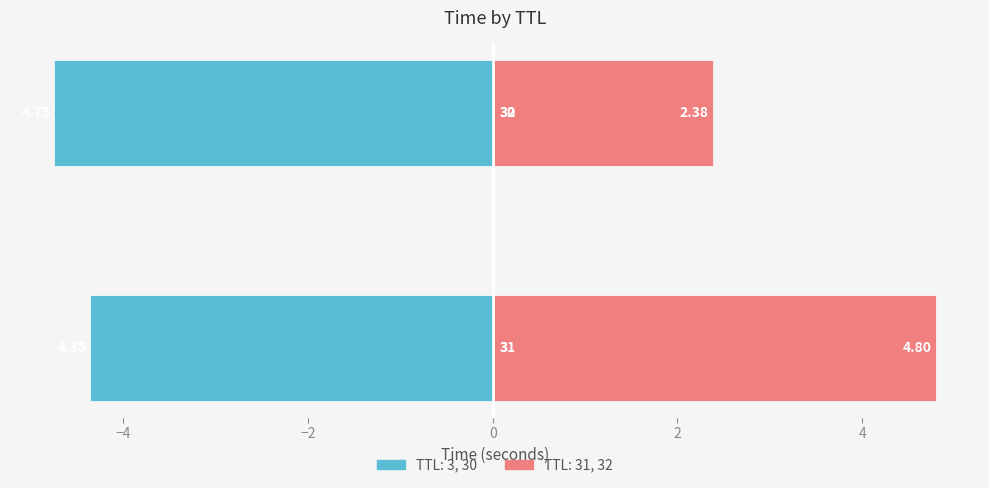

Does the chart contain stacked bars?

No